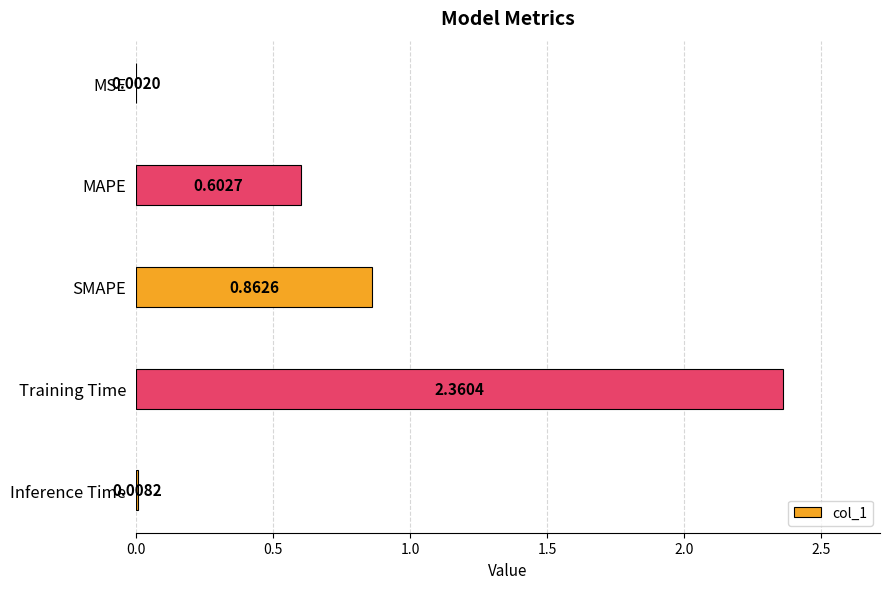

What is the average value?

0.8